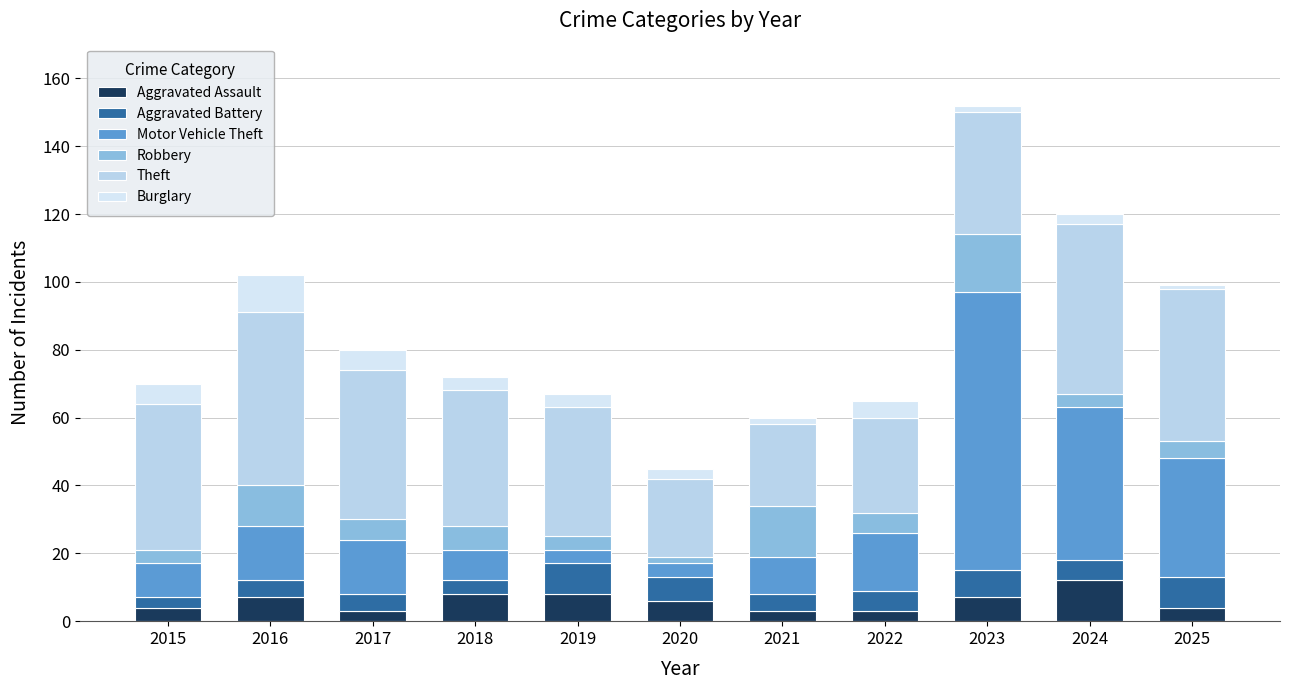

Count the number of categories in the chart.

11